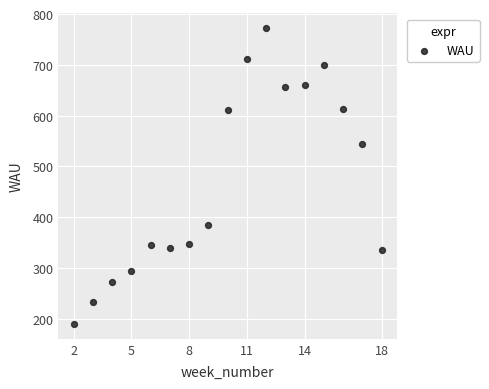

What is the range of Y values (max minus min)?

582